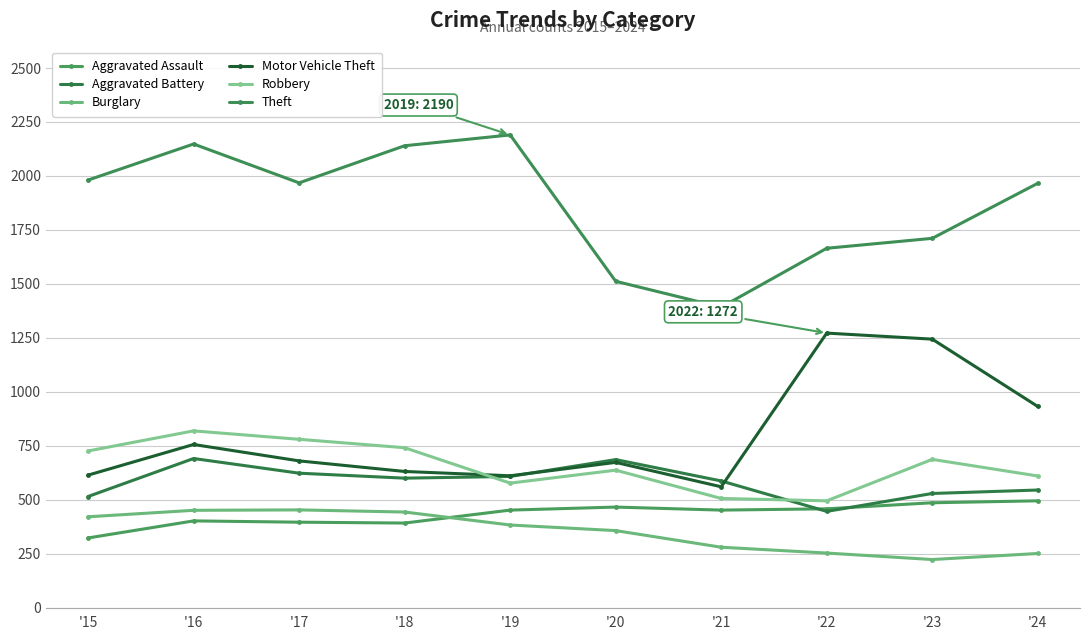

At how many categories does at least one series exceed 1996?

3